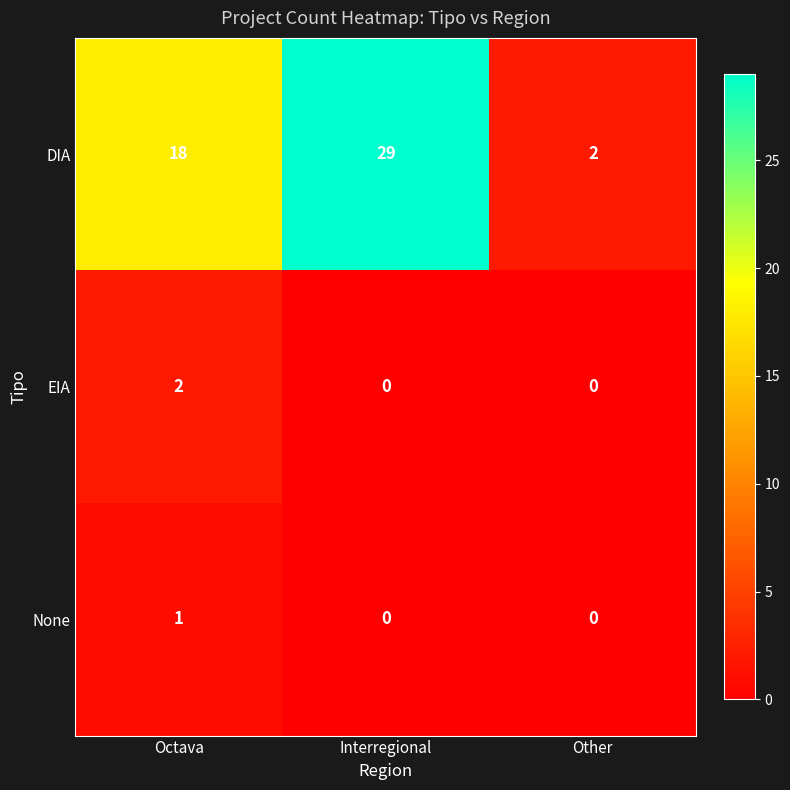

Reading right to left, list all the values displayed in this chart.

DIA: 2	29	18
EIA: 0	0	2
None: 0	0	1